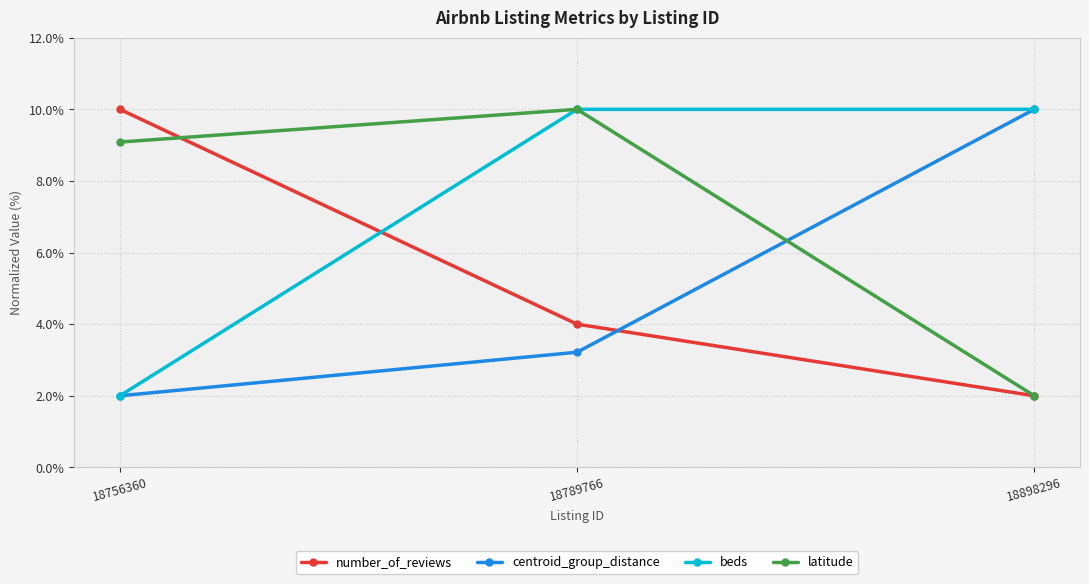

What is the approximate value of latitude at 18789766?

10.0